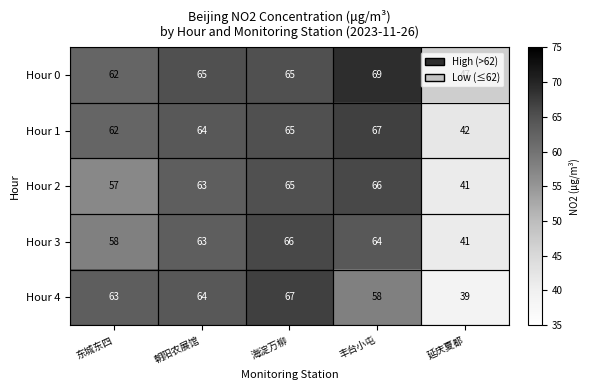

What is the sum of all Hour 2 values?

292